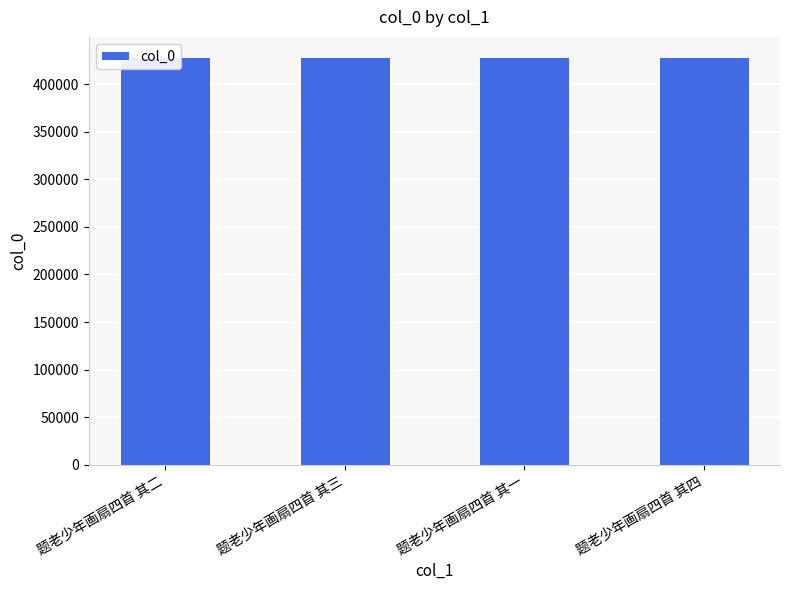

What is the label of the 4th bar from the right?

题老少年画扇四首 其二